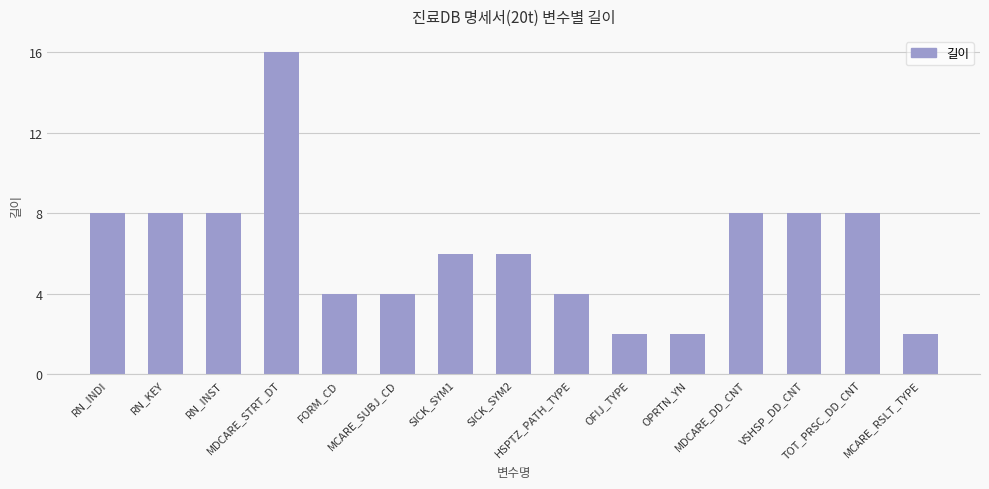

The value at MDCARE_STRT_DT is 9. True or false?

False